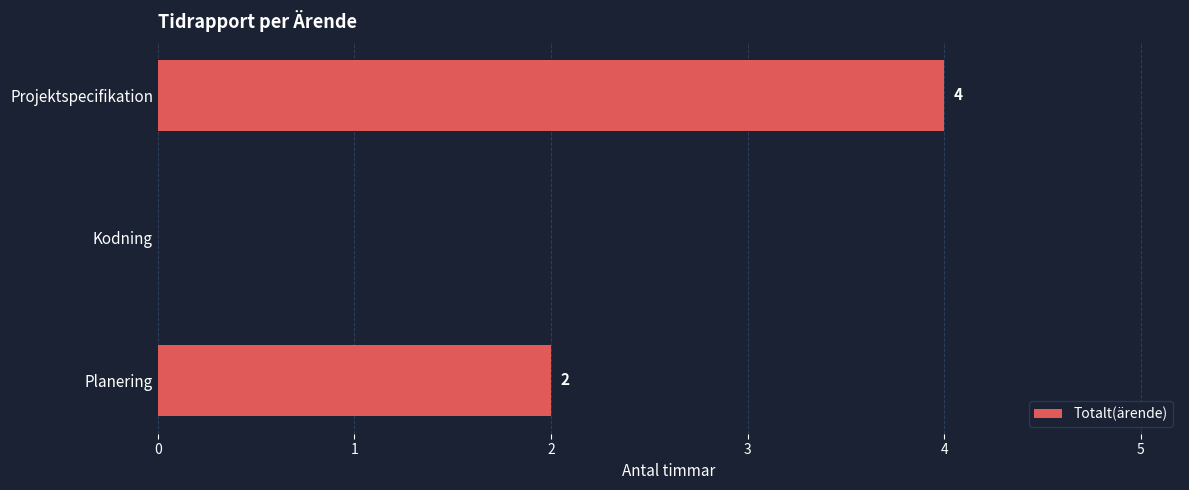

Which has a higher value, Kodning or Planering?

Planering